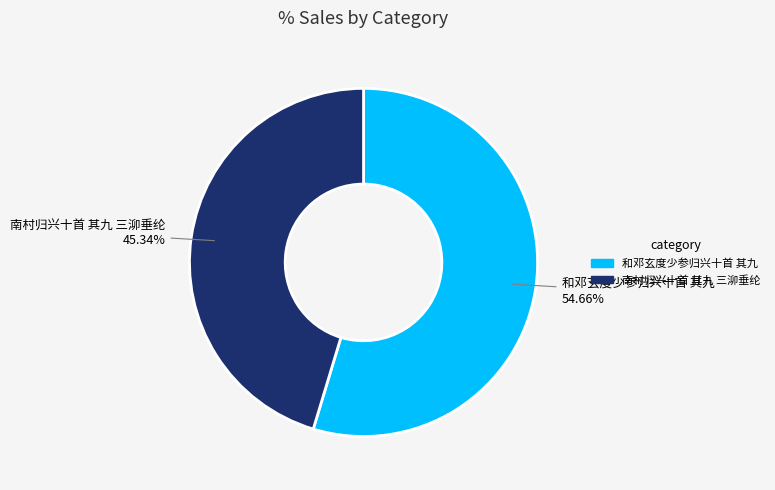

What is the smallest slice in the pie chart?

南村归兴十首 其九 三泖垂纶